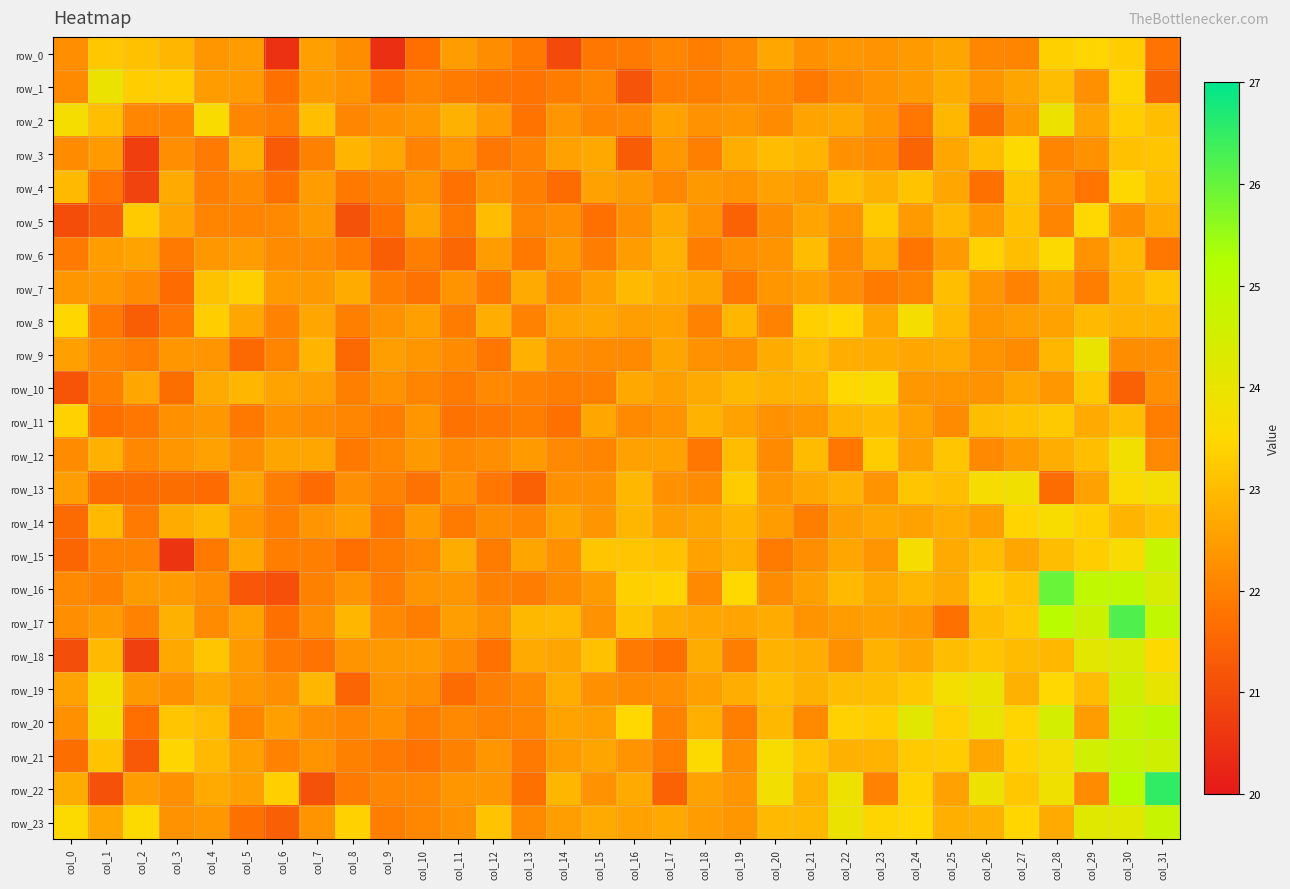

Between col_7 and col_12, which series saw the biggest shift?

row_22